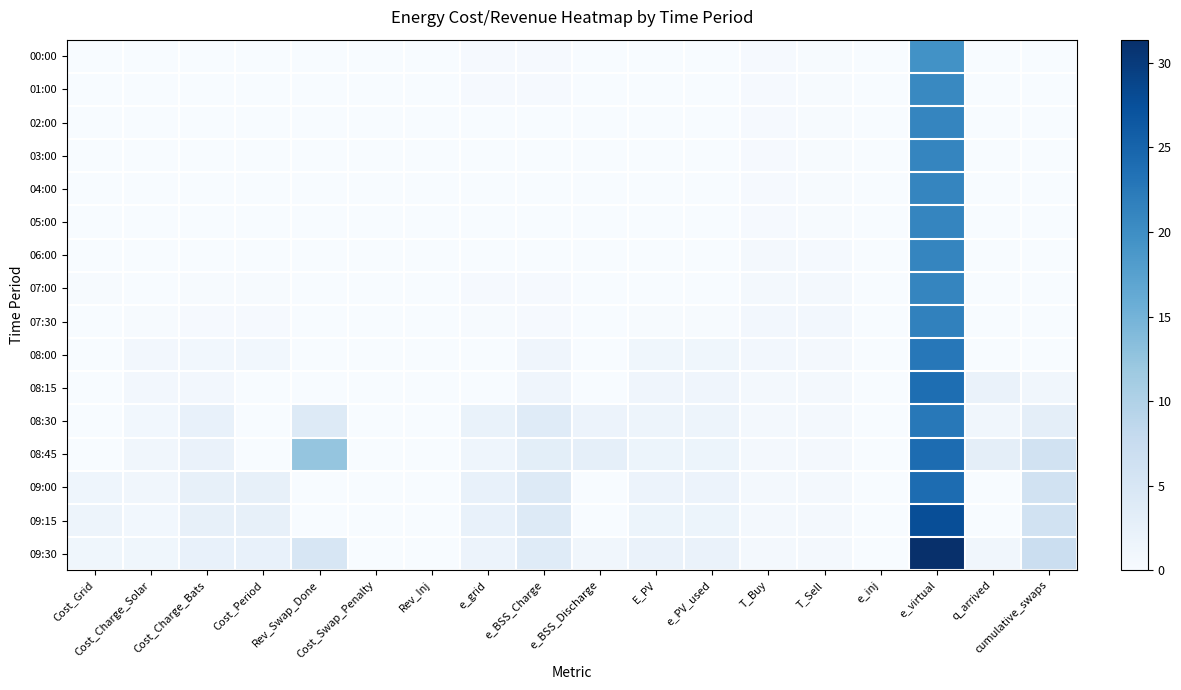

What is the total value across all series at E_PV?

11.3